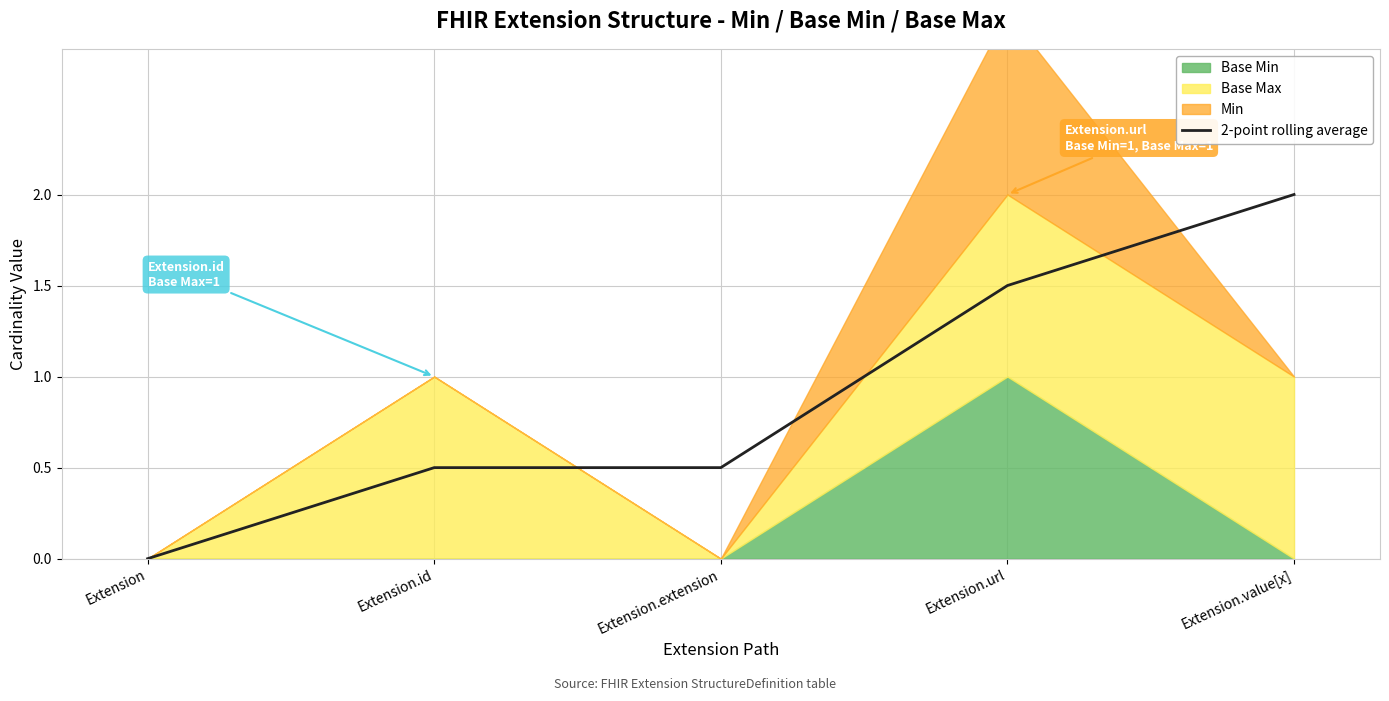

What is the highest value of the 2-point rolling average series?

2.0